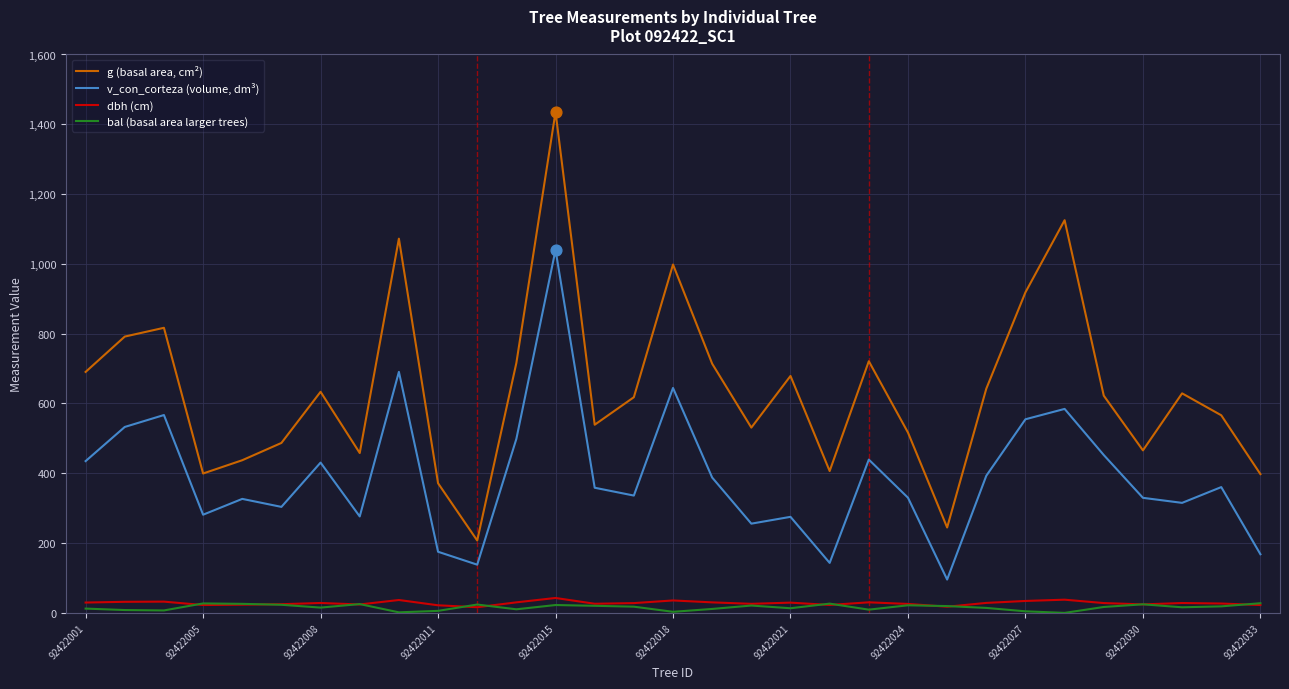

Which series has the largest range (max minus min)?

g (basal area, cm²)